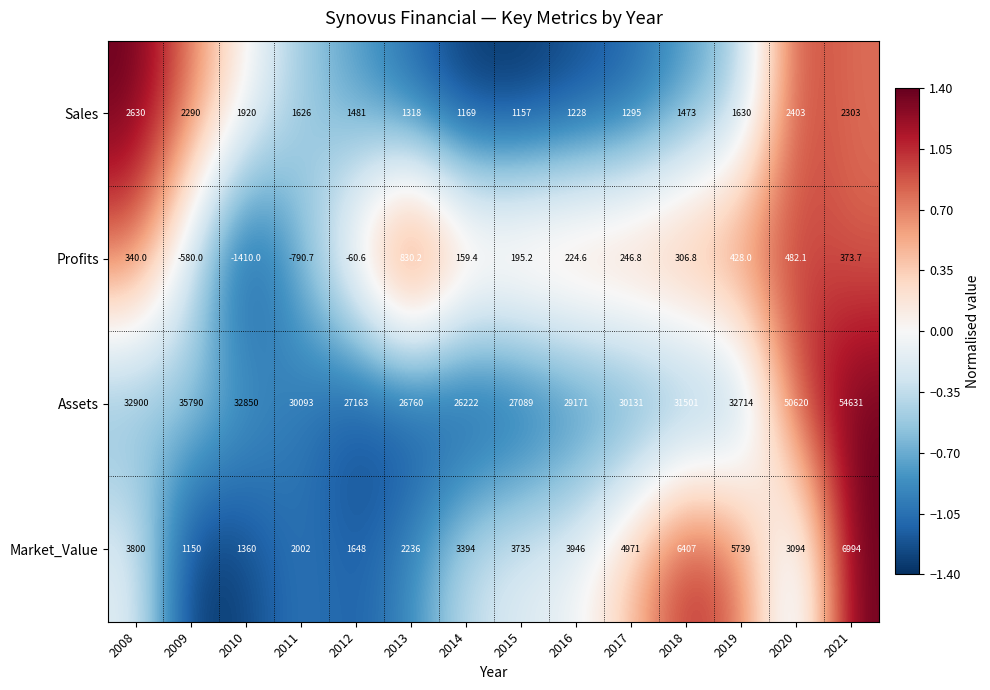

Count the number of categories in the chart.

14